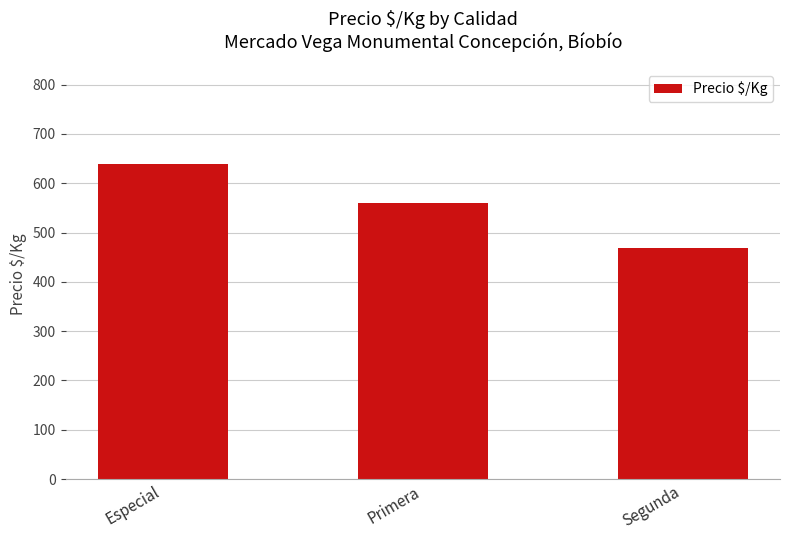

What is the difference between the maximum and minimum values?

171